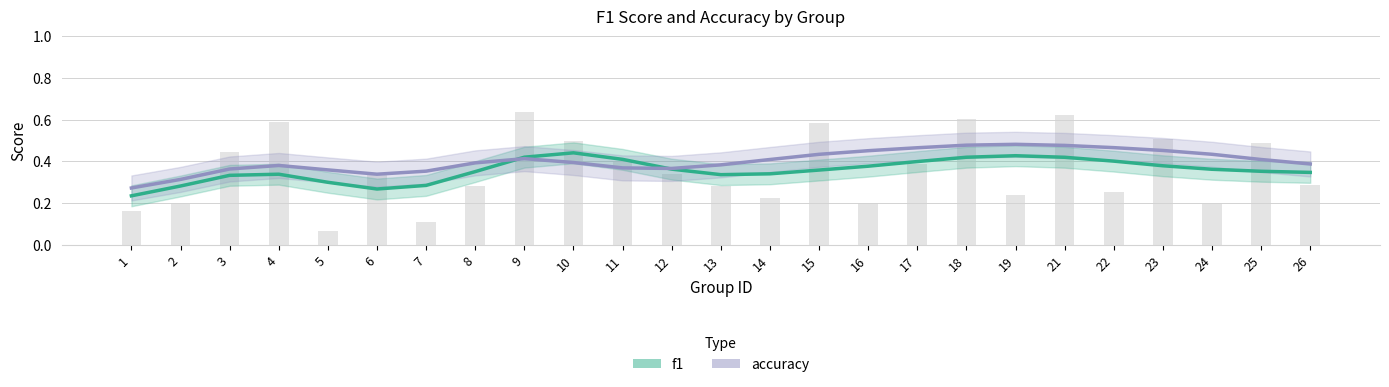

Is it true that f1 equals 0.4 at 9?

True